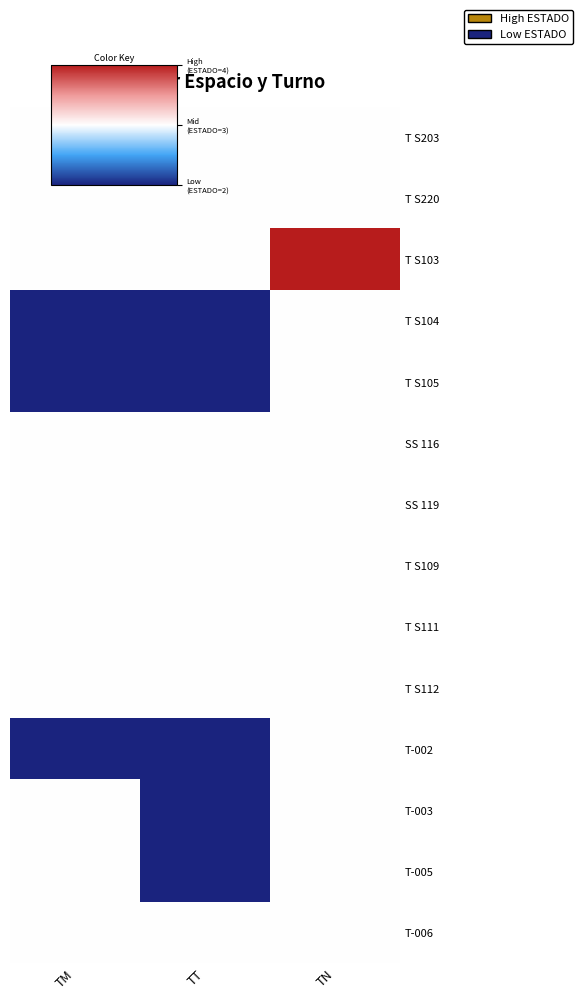

Which has a higher value, TN or TT?

TN